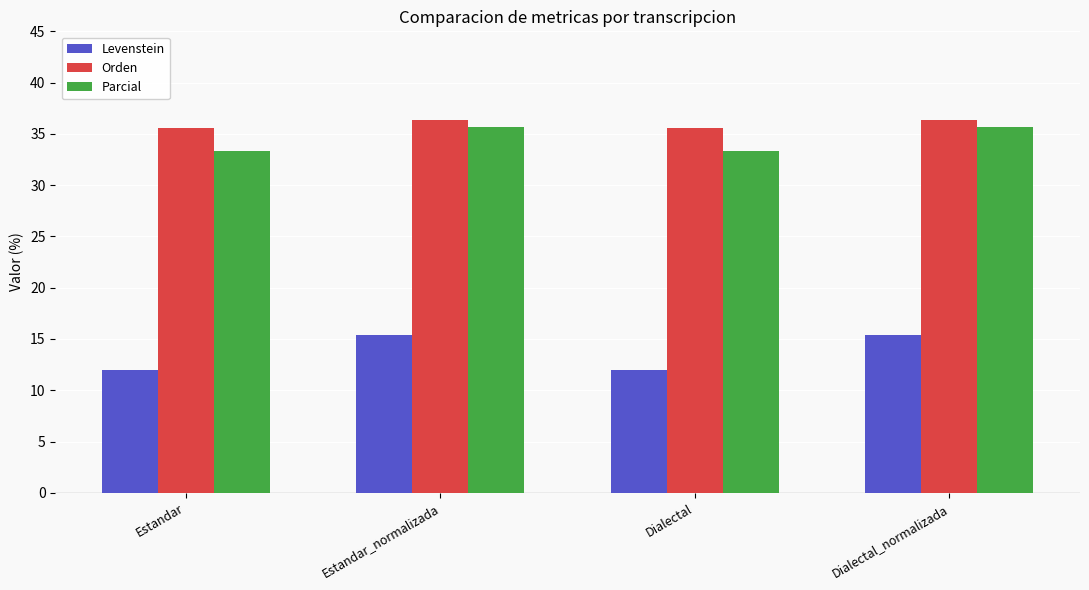

The value of Levenstein at Dialectal is 12.0. True or false?

True